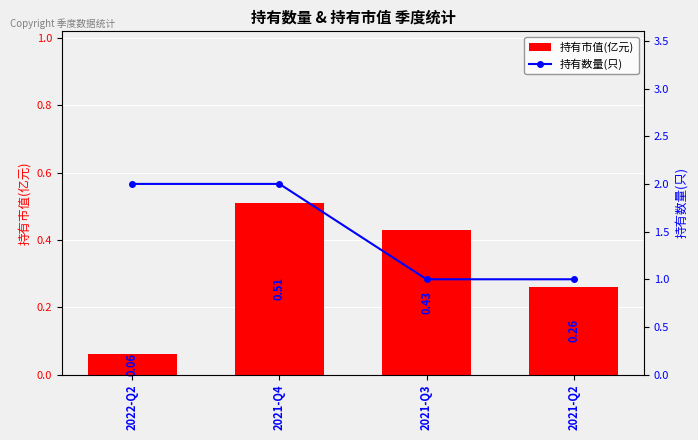

Which series changed the most between 2022-Q2 and 2021-Q4?

持有市值(亿元)